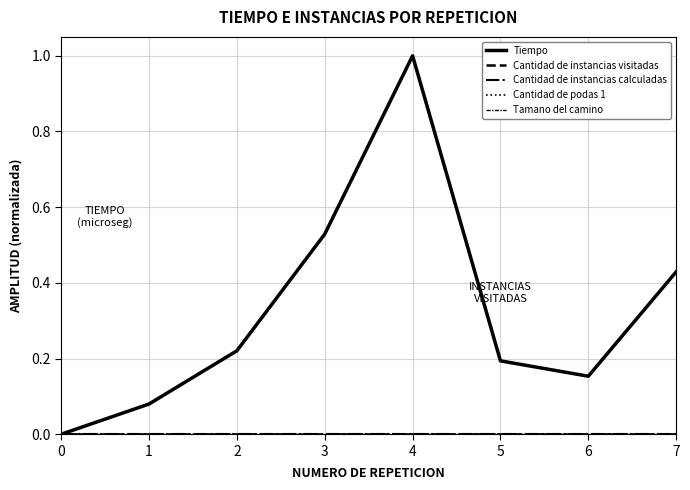

What is the maximum value shown in the chart?

1.0